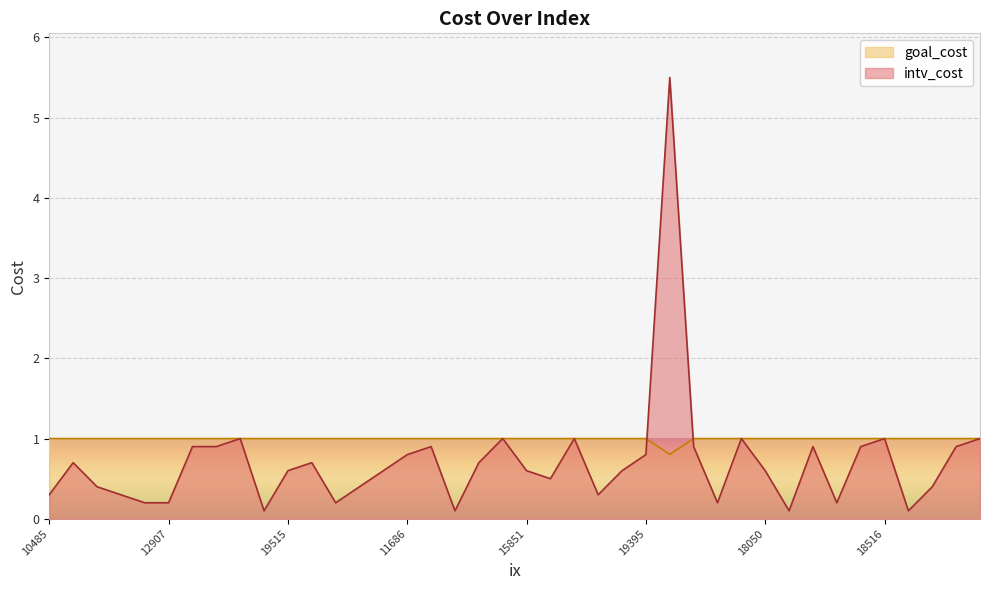

What is the total value across all series at 18050?

1.6